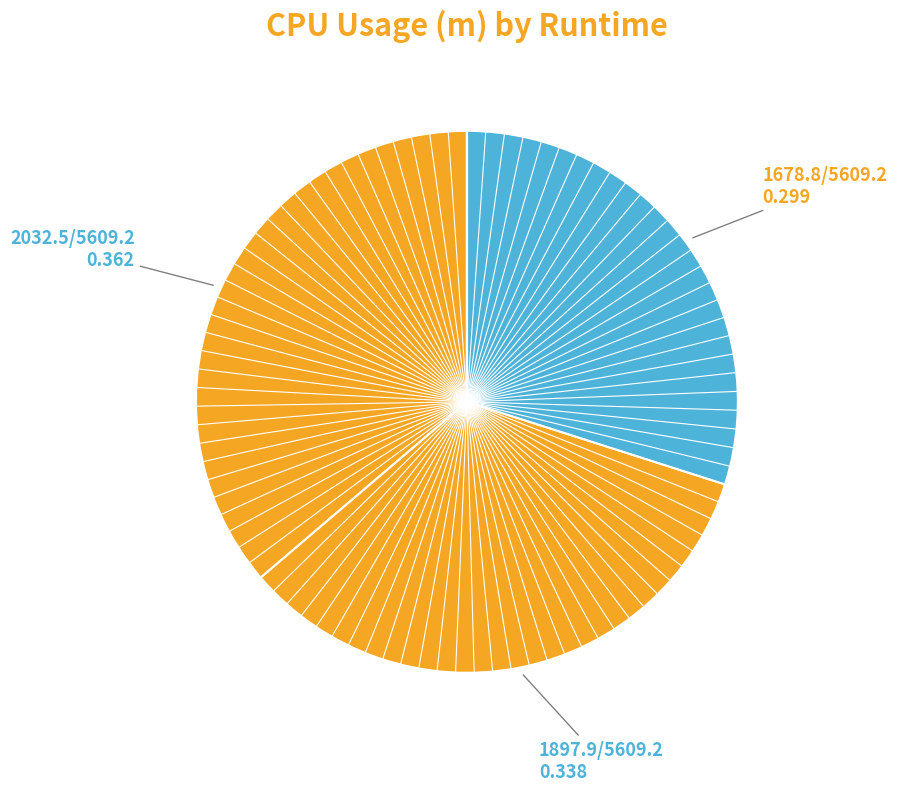

Count the number of slices in the pie.

3